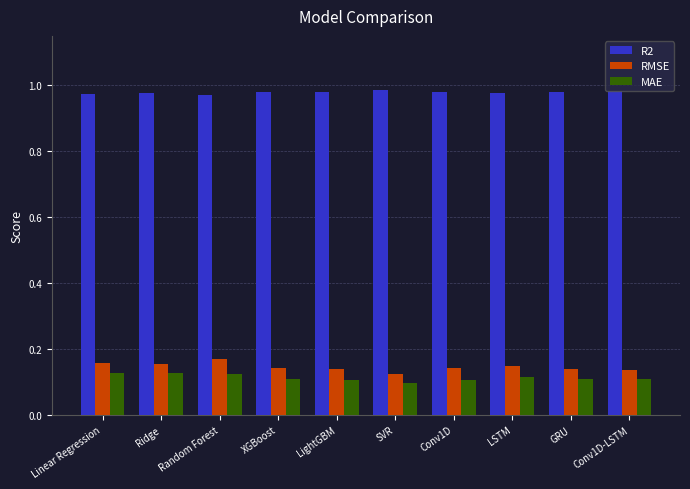

Rank the series at Random Forest from lowest to highest value.

MAE, RMSE, R2